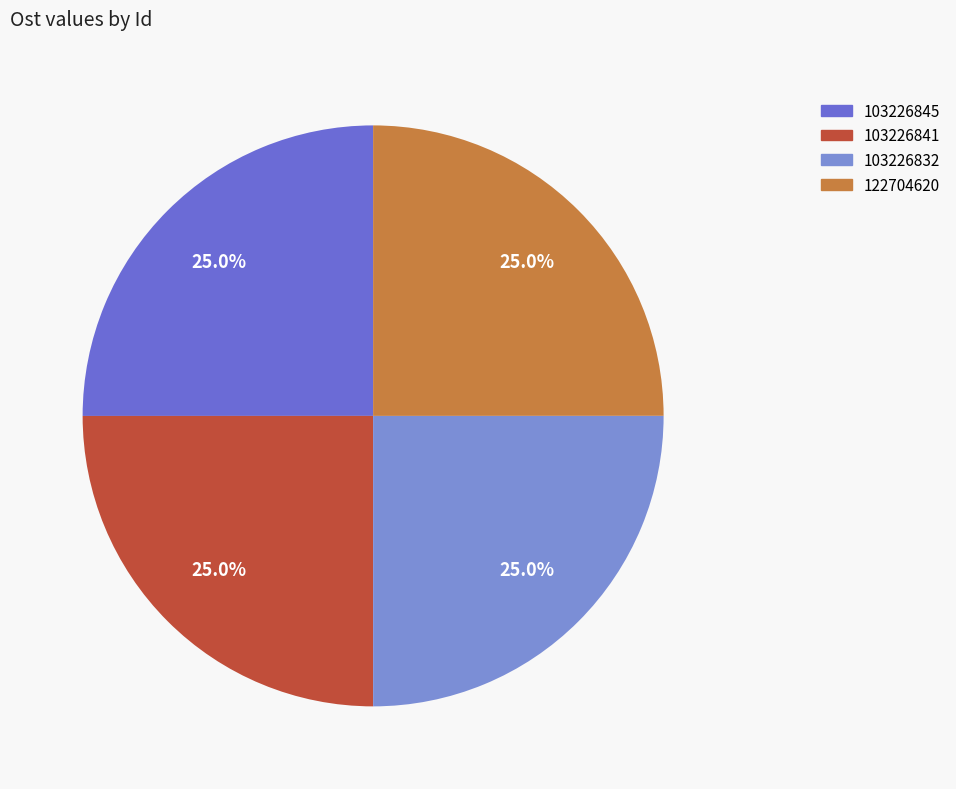

Is 103226832 the majority of the pie?

No